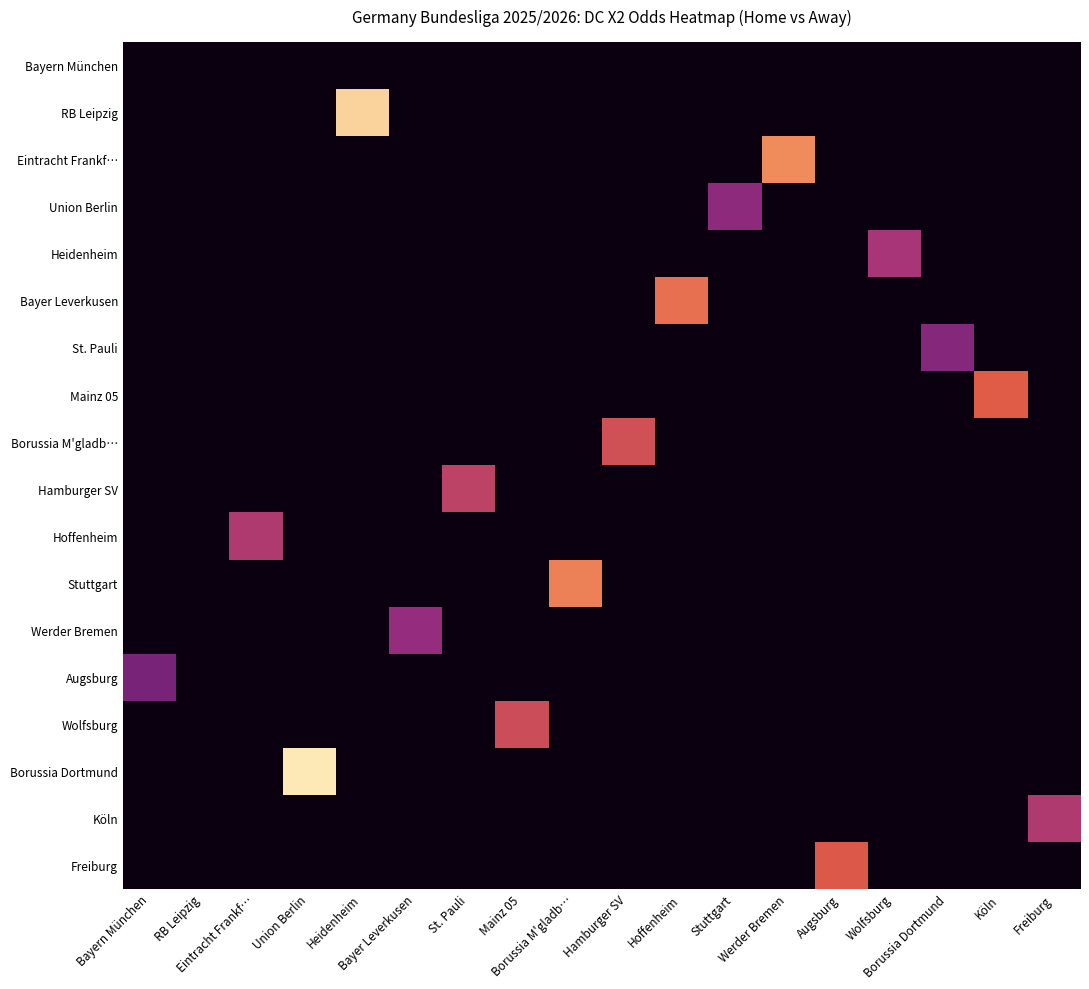

Rank the series at RB Leipzig from lowest to highest value.

Bayern München, RB Leipzig, Eintracht Frankf…, Union Berlin, Heidenheim, Bayer Leverkusen, St. Pauli, Mainz 05, Borussia M'gladb…, Hamburger SV, Hoffenheim, Stuttgart, Werder Bremen, Augsburg, Wolfsburg, Borussia Dortmund, Köln, Freiburg